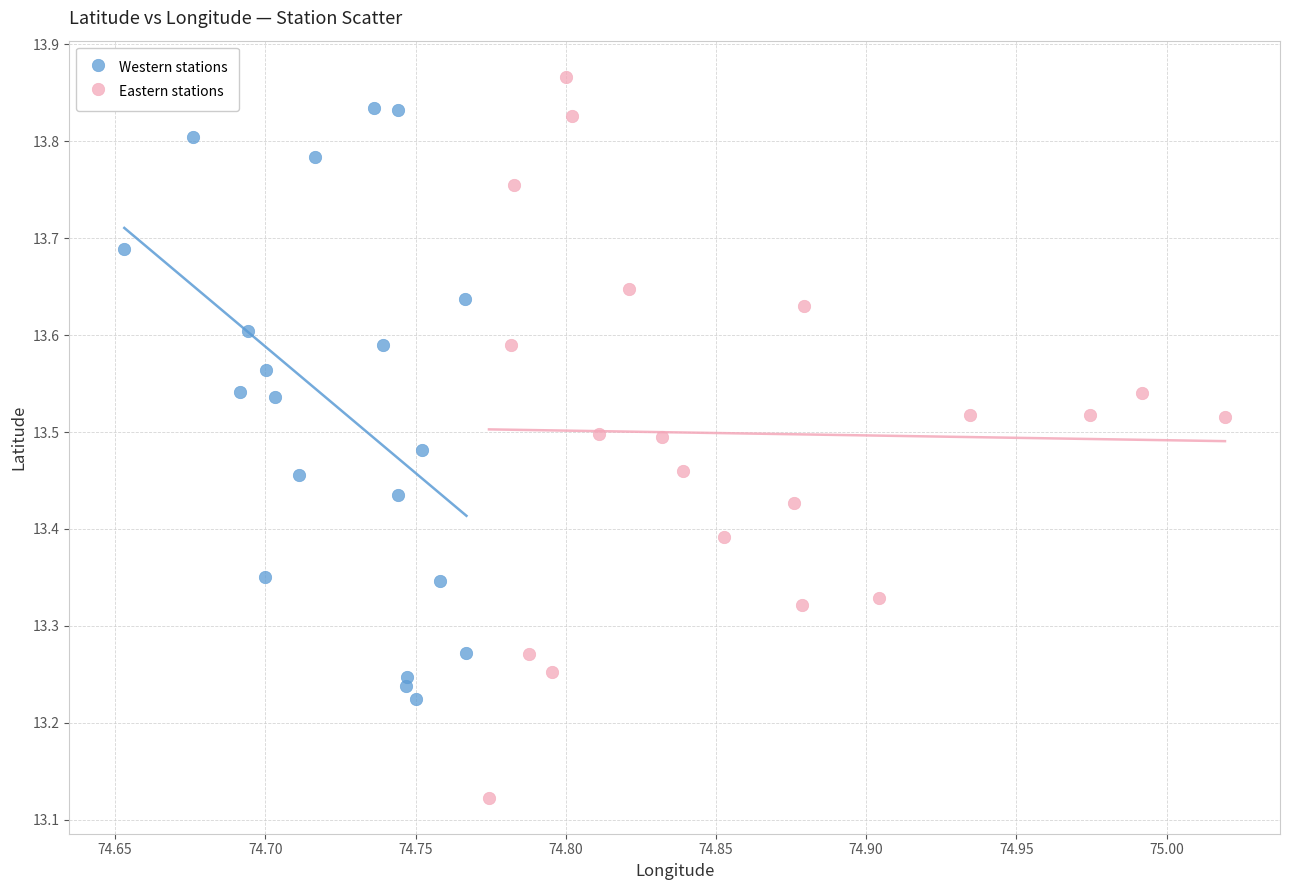

Which series has the largest Y range (max minus min)?

Eastern stations